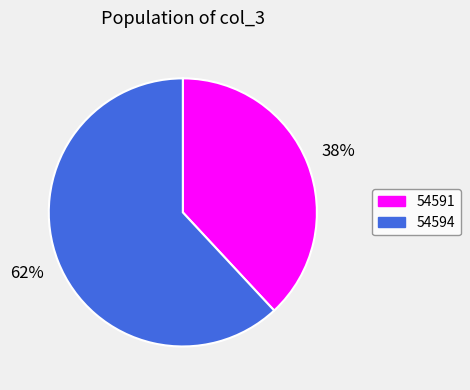

Combined, do 54591 and 54594 account for over 50%?

Yes